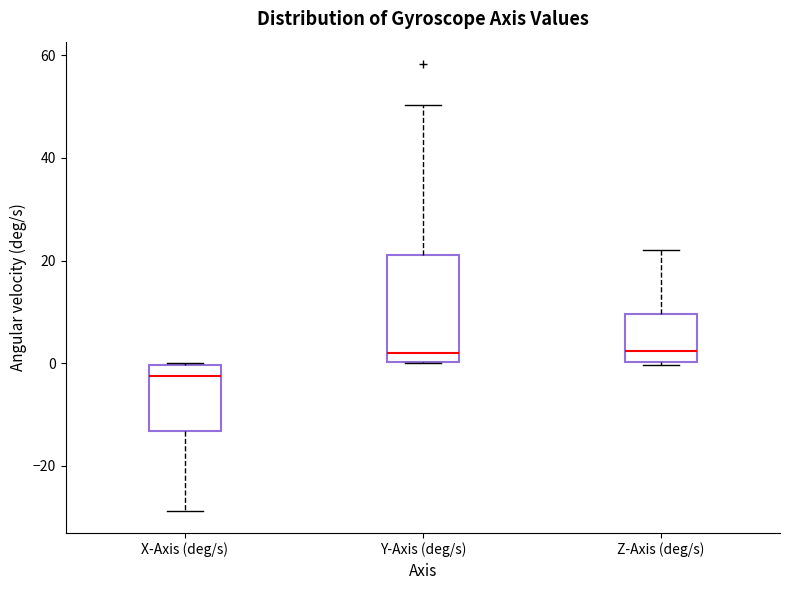

Reading left to right, read every box against the y-axis: the position of its median line, the range the box covers, and the ends of its whiskers. The values are not printed on the chart, so give them approximately, as read against the axis.

X-Axis (deg/s): median -2, box -14 to 0, whiskers -28 to 0
Y-Axis (deg/s): median 2, box 0 to 22, whiskers 0 to 50
Z-Axis (deg/s): median 2, box 0 to 10, whiskers 0 (just below the box's lower edge) to 22